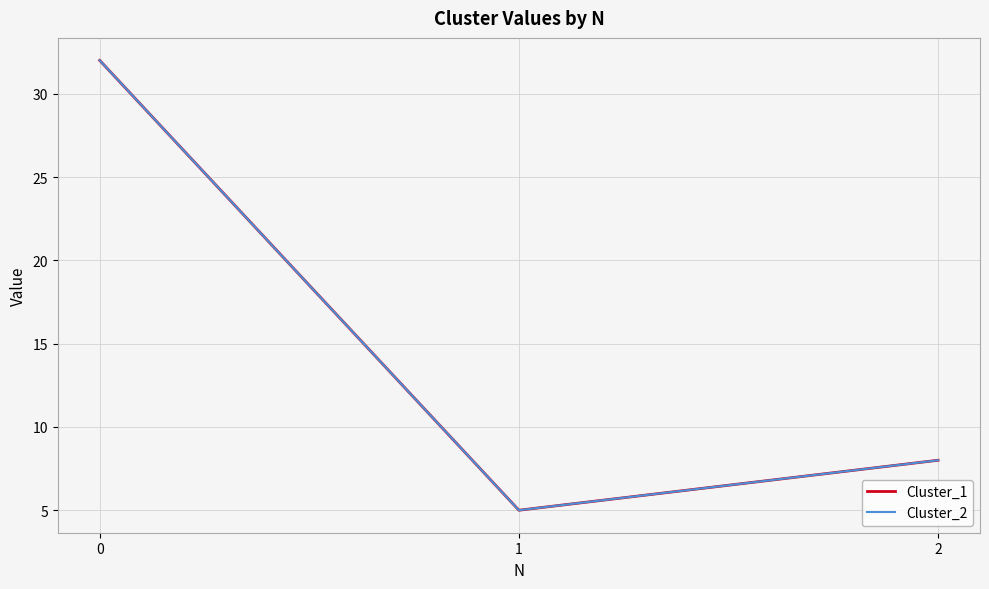

List the labels in order of Cluster_2 value, largest first.

0, 2, 1